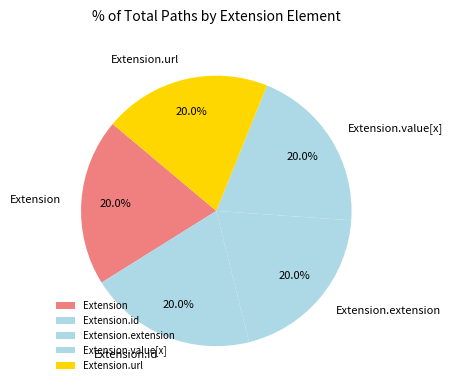

What is the ratio of the value at Extension.url to the value at Extension.value[x]?

1.0